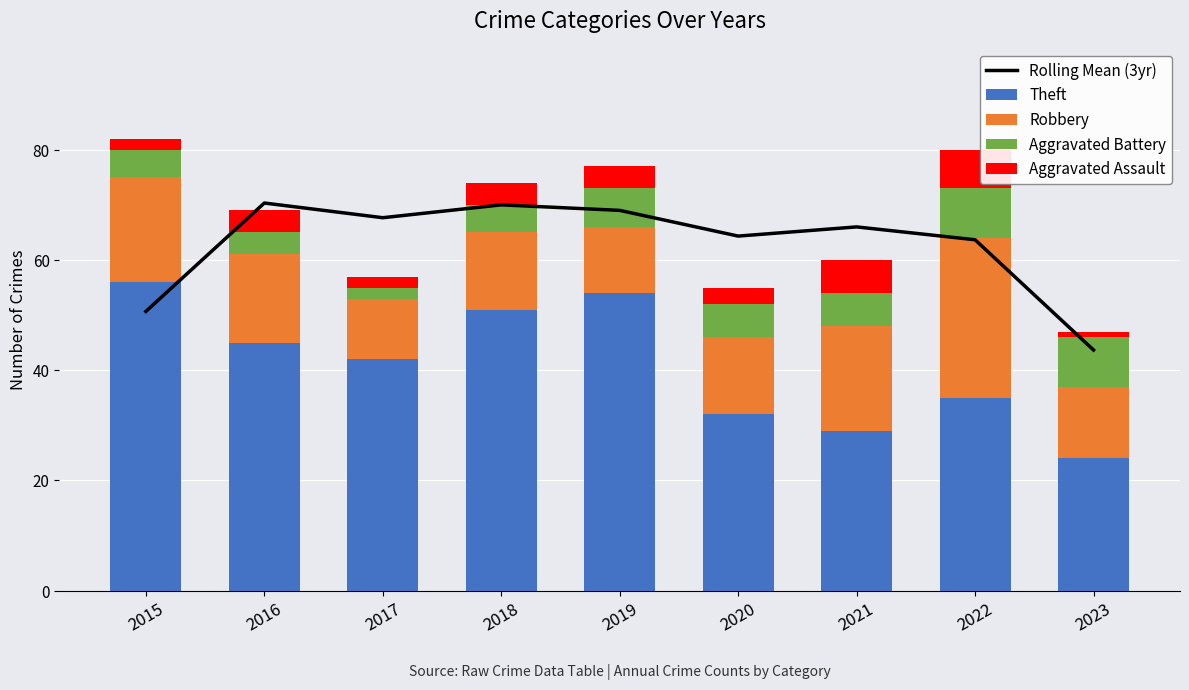

Reading left to right, extract all data points from this chart.

Rolling Mean (3yr): 2015=50.7	2016=70.3	2017=67.7	2018=70.0	2019=69.0	2020=64.3	2021=66.0	2022=63.7	2023=43.7
Theft: 2015=56.0	2016=45.0	2017=42.0	2018=51.0	2019=54.0	2020=32.0	2021=29.0	2022=35.0	2023=24.0
Robbery: 2015=19.0	2016=16.0	2017=11.0	2018=14.0	2019=12.0	2020=14.0	2021=19.0	2022=29.0	2023=13.0
Aggravated Battery: 2015=5.0	2016=4.0	2017=2.0	2018=5.0	2019=7.0	2020=6.0	2021=6.0	2022=9.0	2023=9.0
Aggravated Assault: 2015=2.0	2016=4.0	2017=2.0	2018=4.0	2019=4.0	2020=3.0	2021=6.0	2022=7.0	2023=1.0